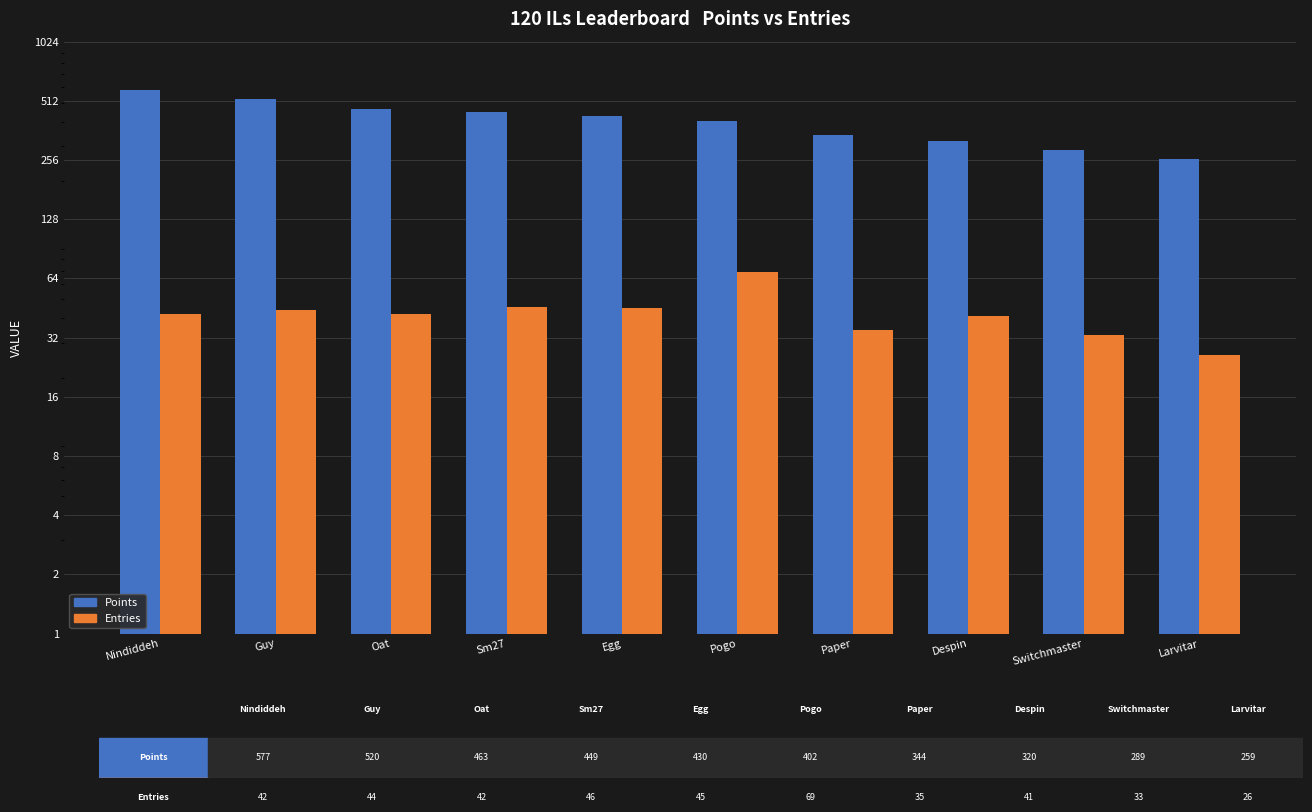

The Entries series shows 41 at Despin. True or false?

True